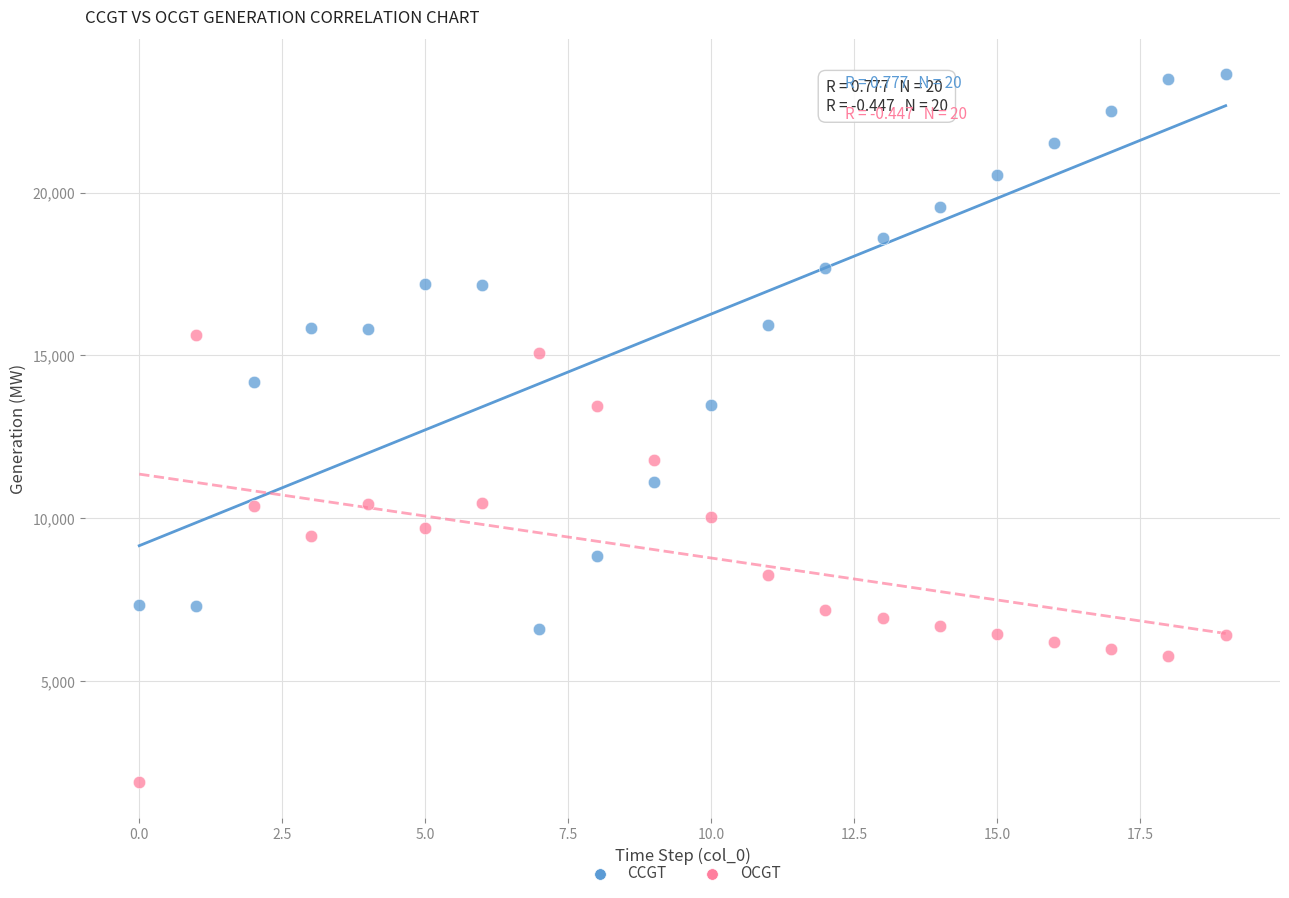

Across all data points, what is the range of Y values (max minus min)?

21735